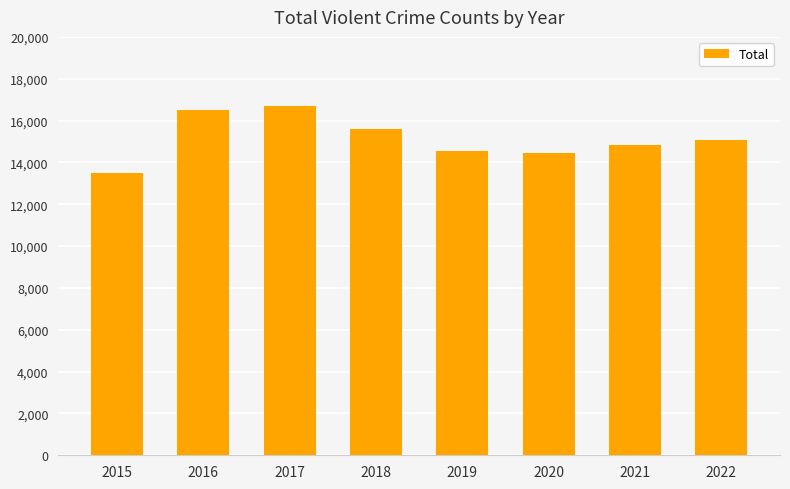

True or false: the data shows 13492 at 2015.

True